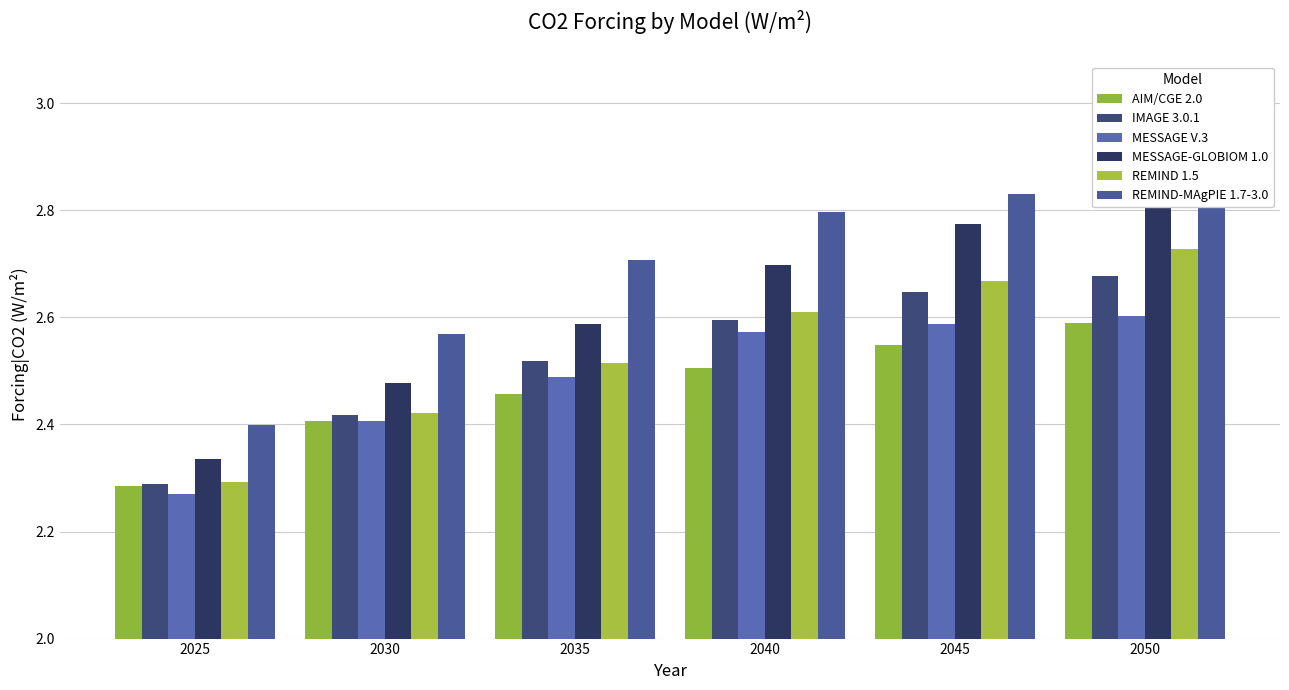

Where is AIM/CGE 2.0 nearest to the value 2?

2025